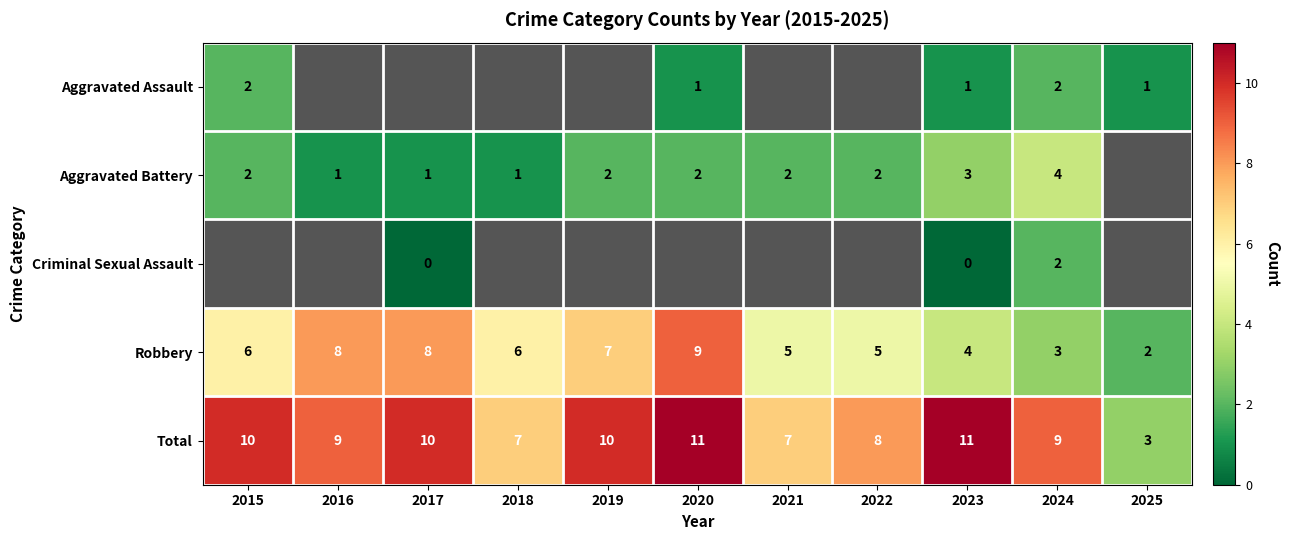

True or false: Robbery has a value of 5 at 2022.

True